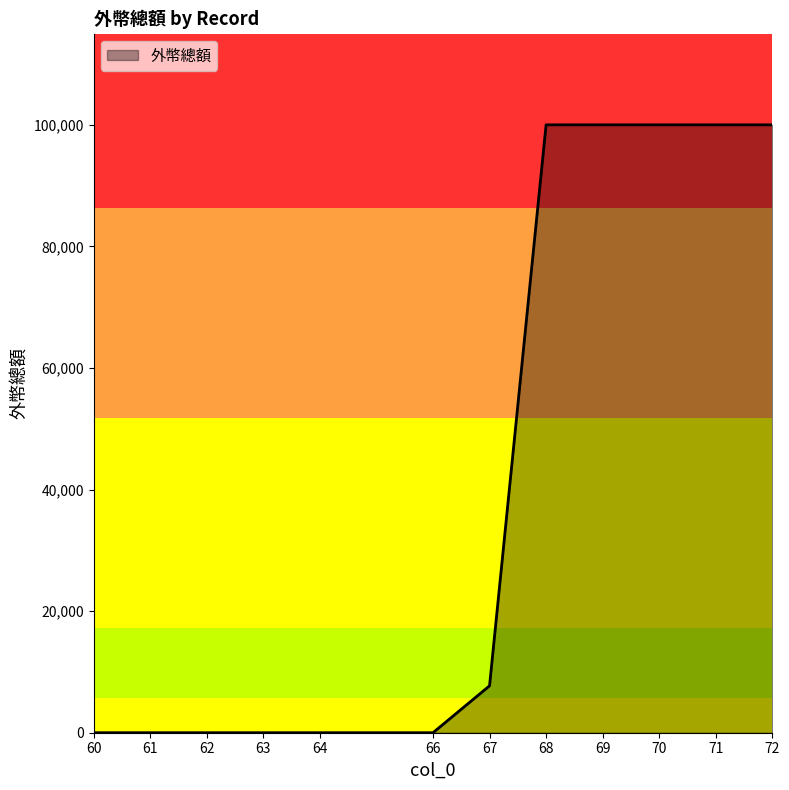

What is the maximum value shown in the chart?

100000.0